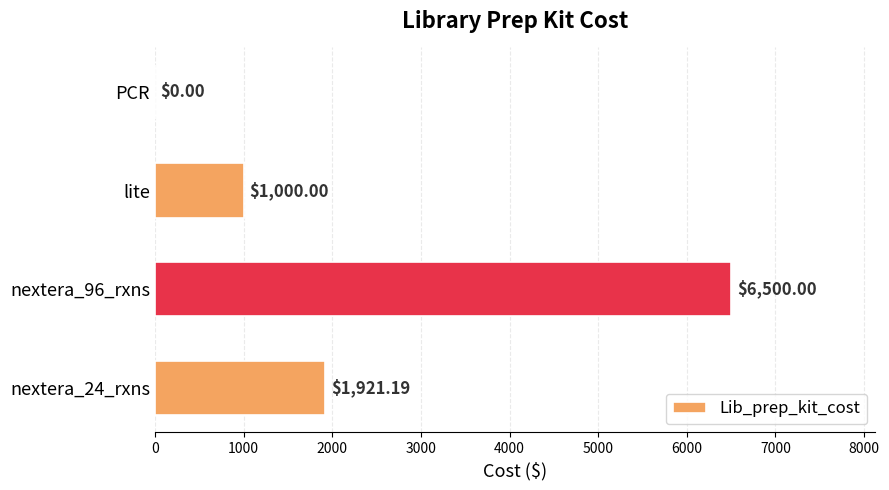

What is the change in value from nextera_24_rxns to lite?

-921.2